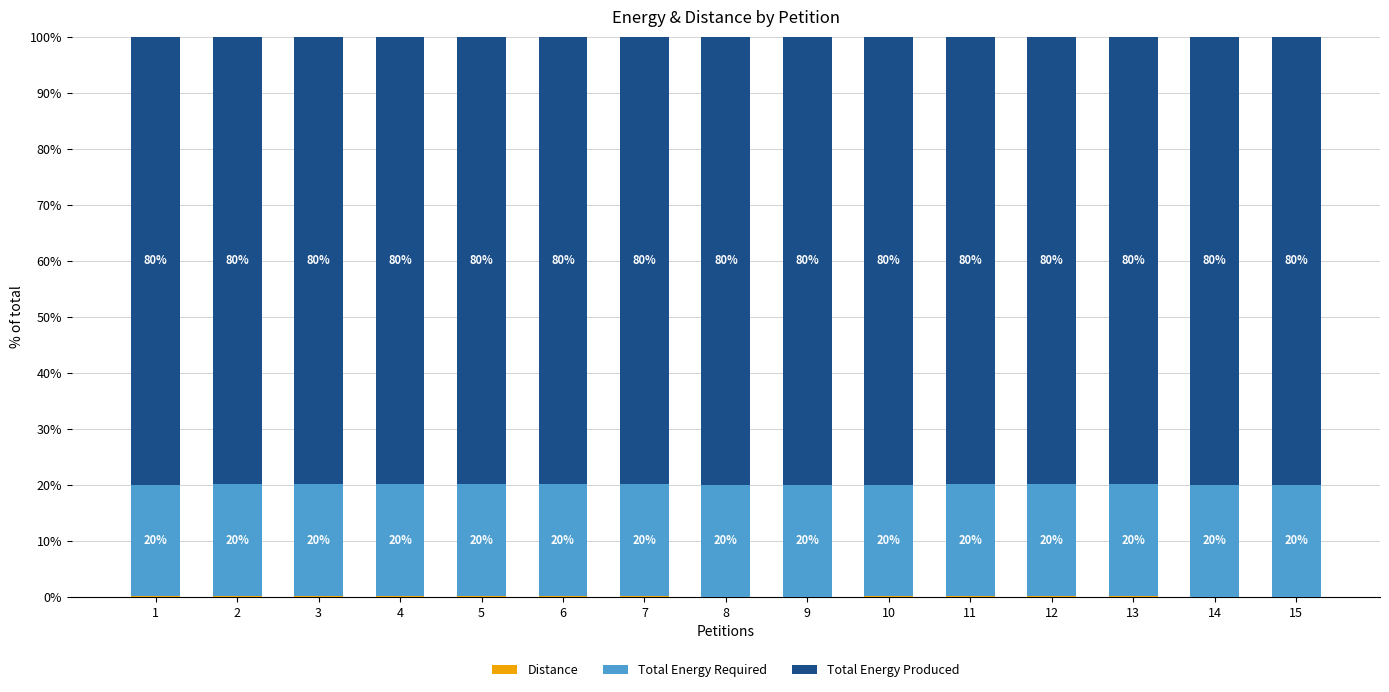

What is the total value across all series at 3?

100.0